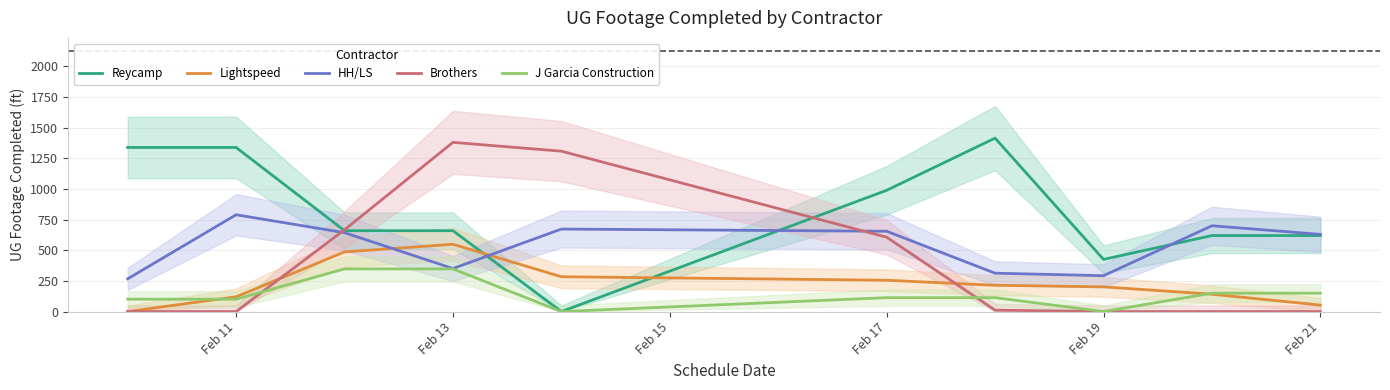

At how many categories does at least one series exceed 1275?

5